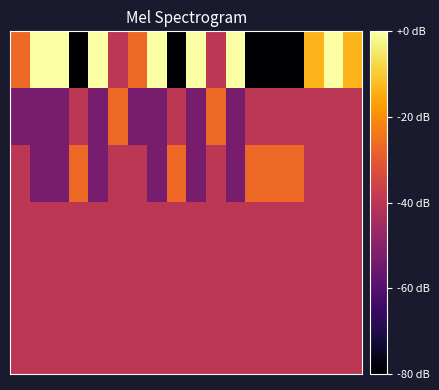

Which category has the lowest value across all series?

3